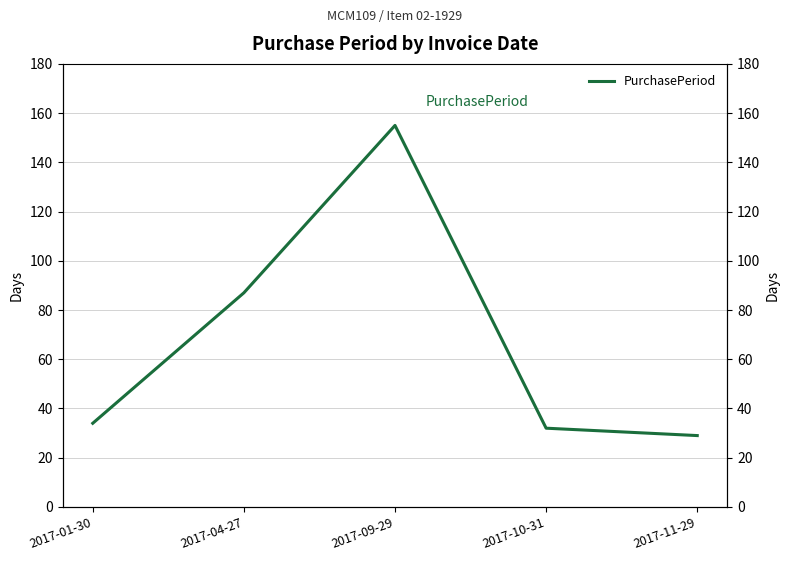

List the labels in order of value, smallest first.

2017-11-29, 2017-10-31, 2017-01-30, 2017-04-27, 2017-09-29